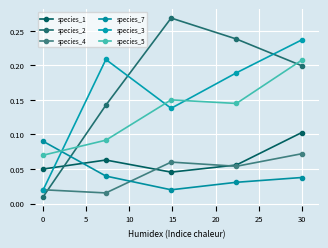

How many series are shown in this chart?

6